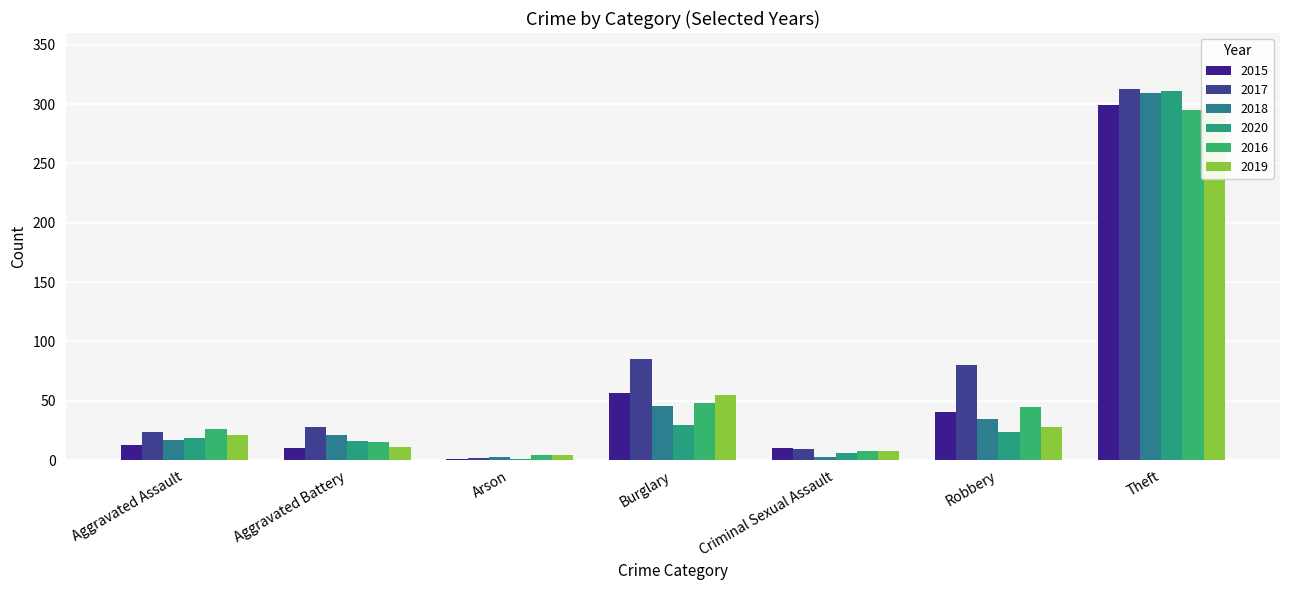

At which category is the sum across all series the highest?

Theft